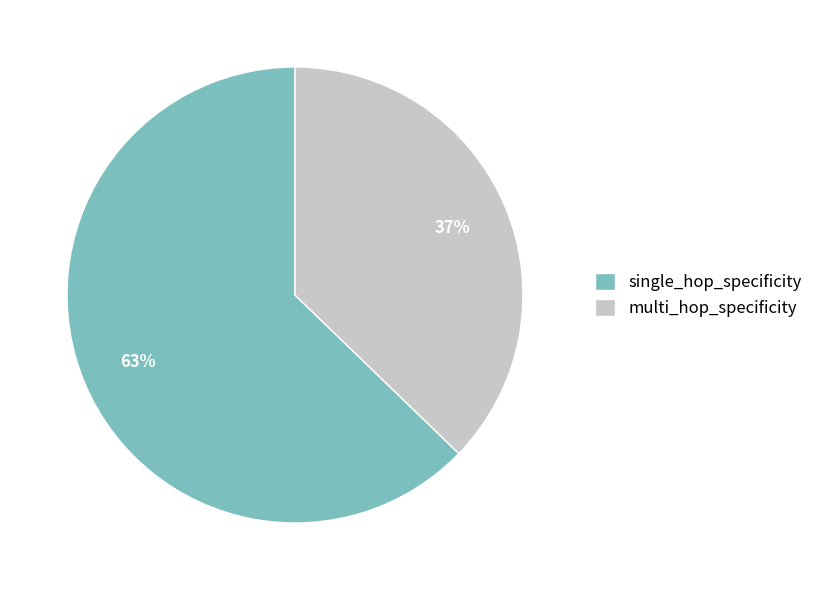

Is it true that multi_hop_specificity is 37% of the pie?

True